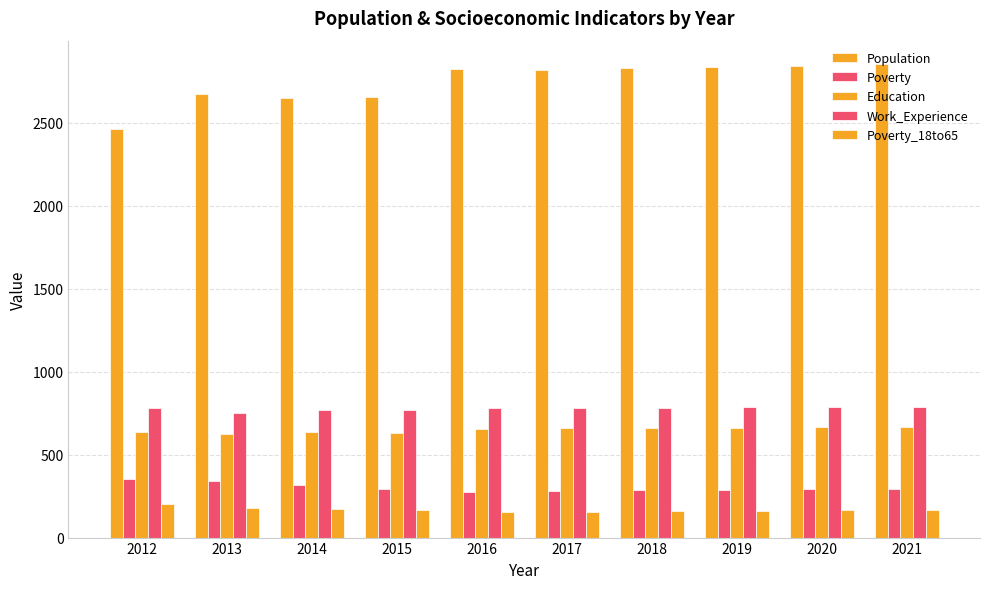

How many bars are there in each group?

5